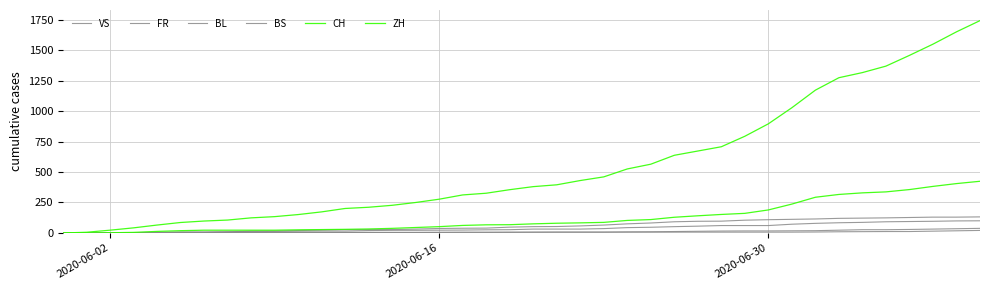

How many lines are shown in the chart?

6